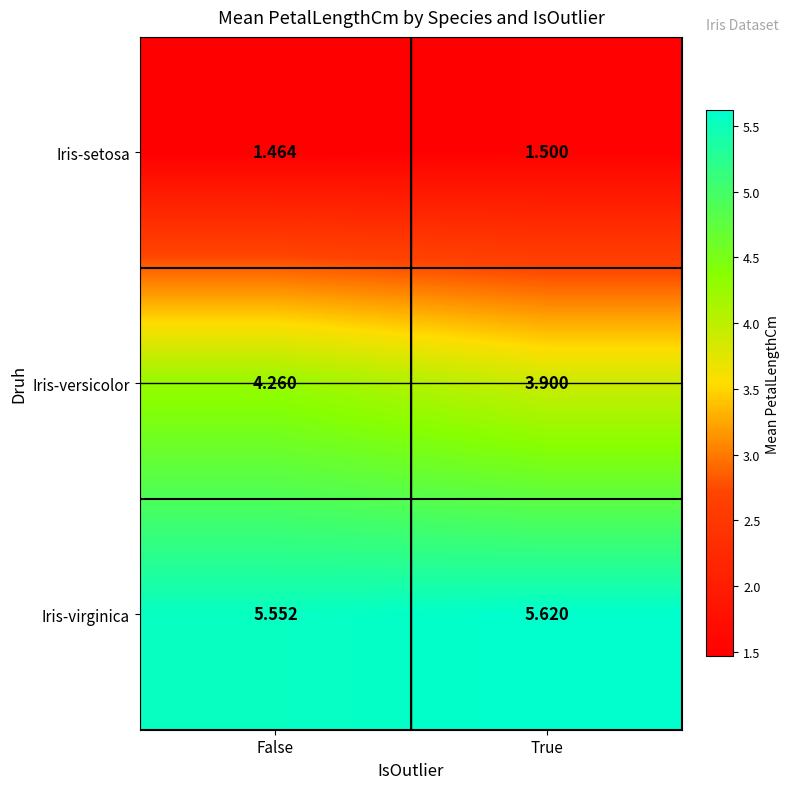

At which category is the sum across all series the highest?

False